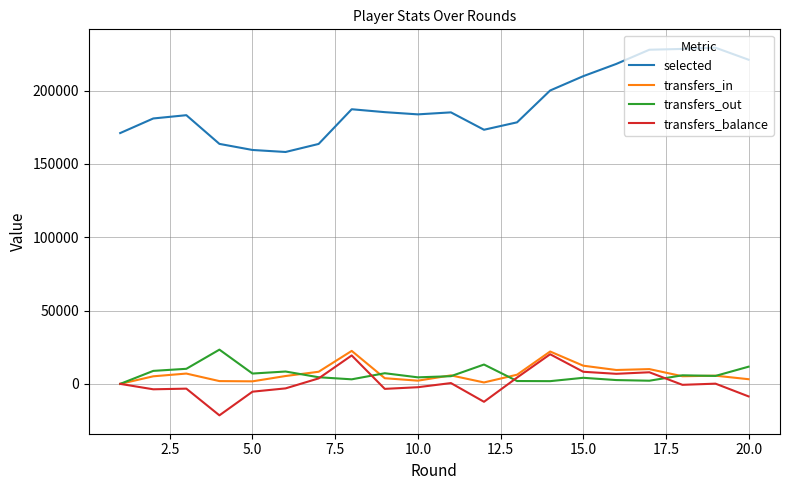

Which series has the widest spread of values?

selected